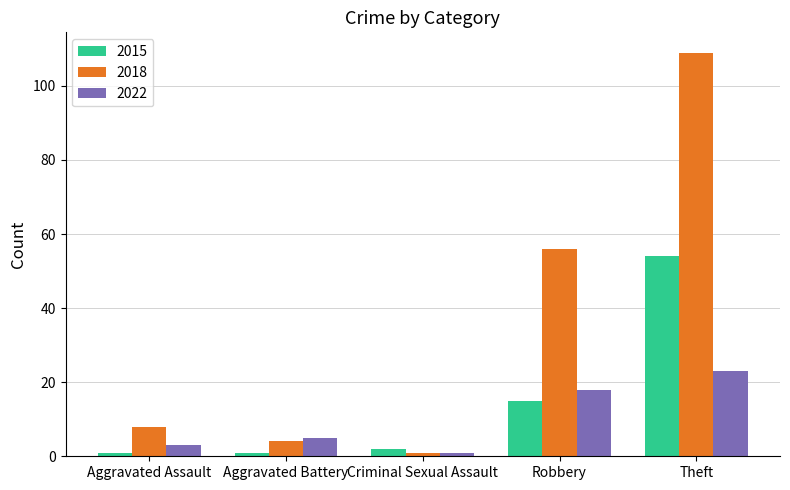

At which category is the sum across all series the highest?

Theft